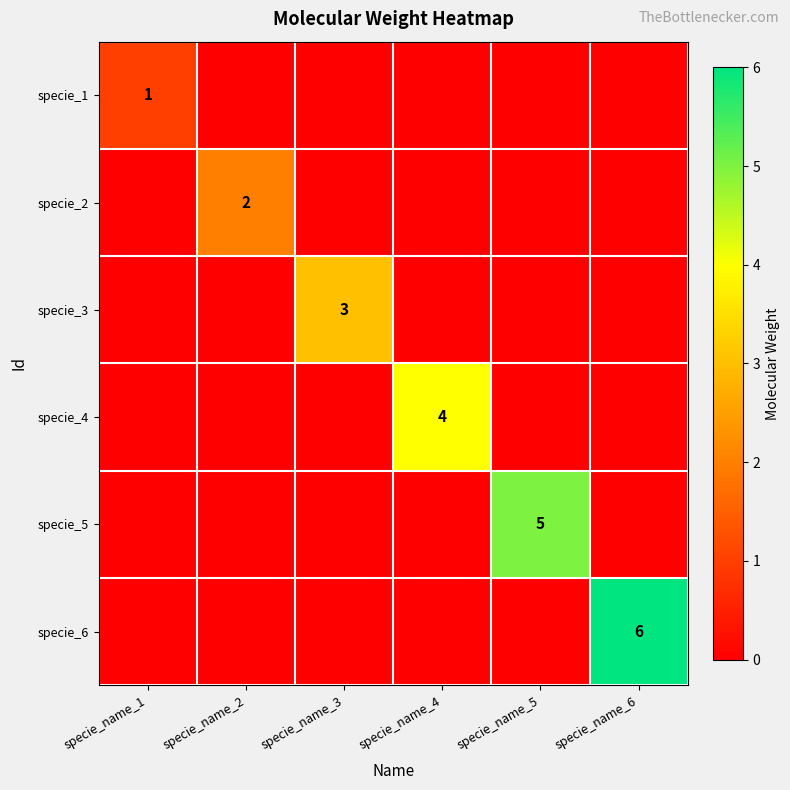

Is it true that specie_5 equals 5 at specie_name_5?

True